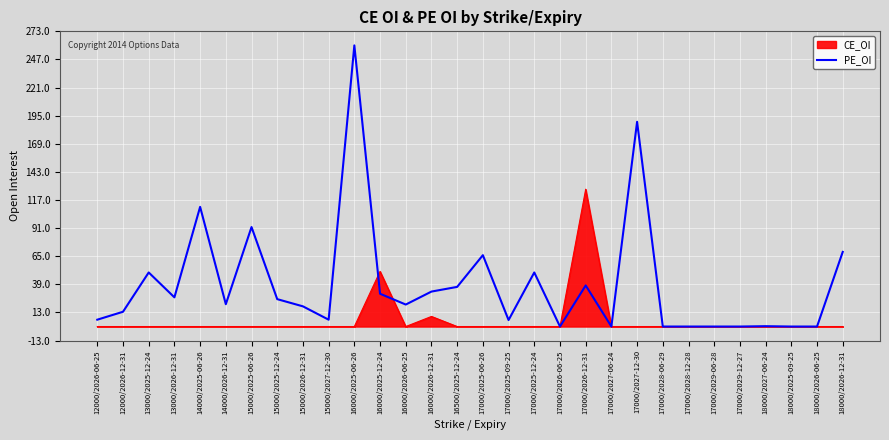

What is the spread (max minus min) of values at 15000/2025-06-26?

92.0